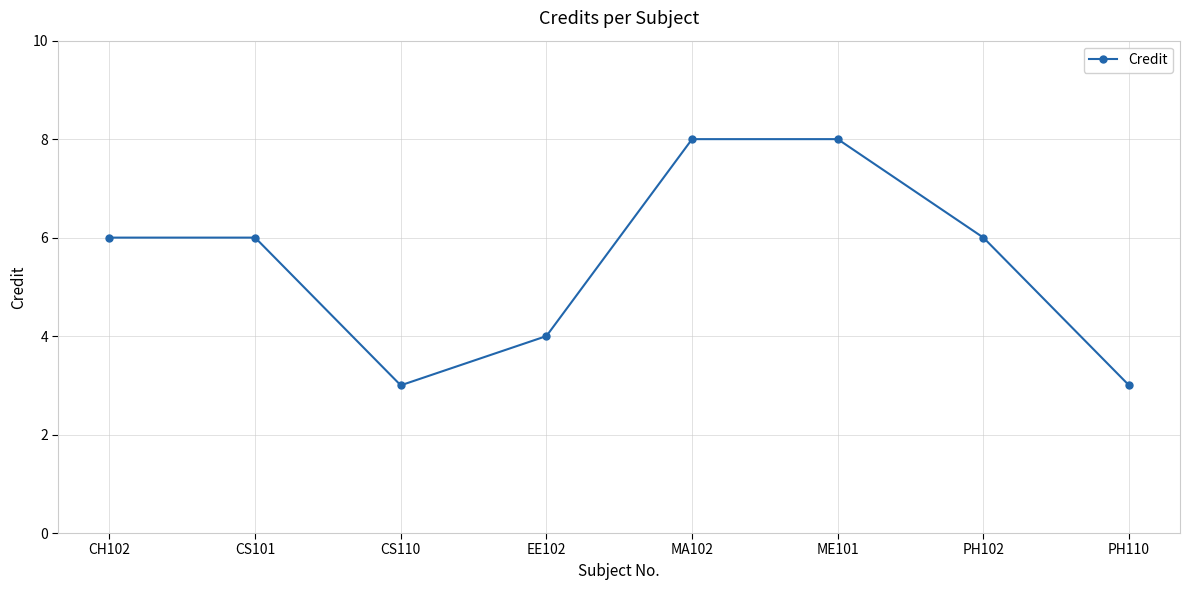

Is this an area chart (filled region under the line)?

No